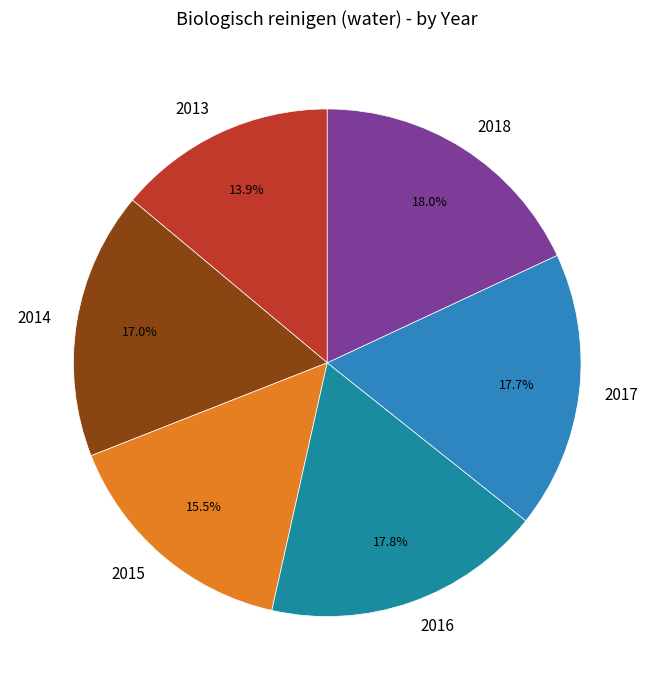

To the nearest percent, what is the average slice percentage?

17%